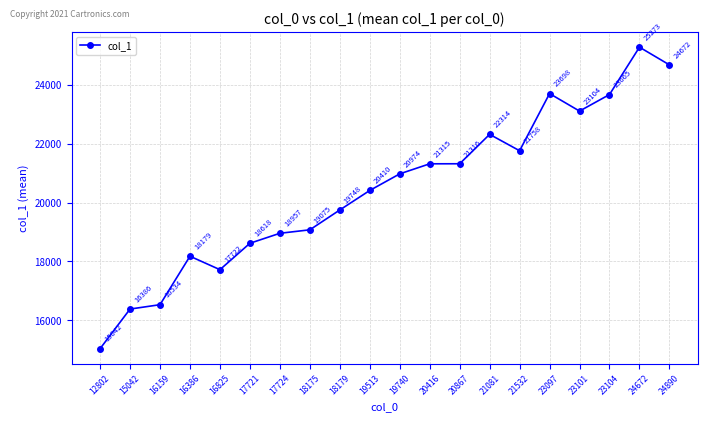

True or false: the data shows 34350.4 at 20867.

False